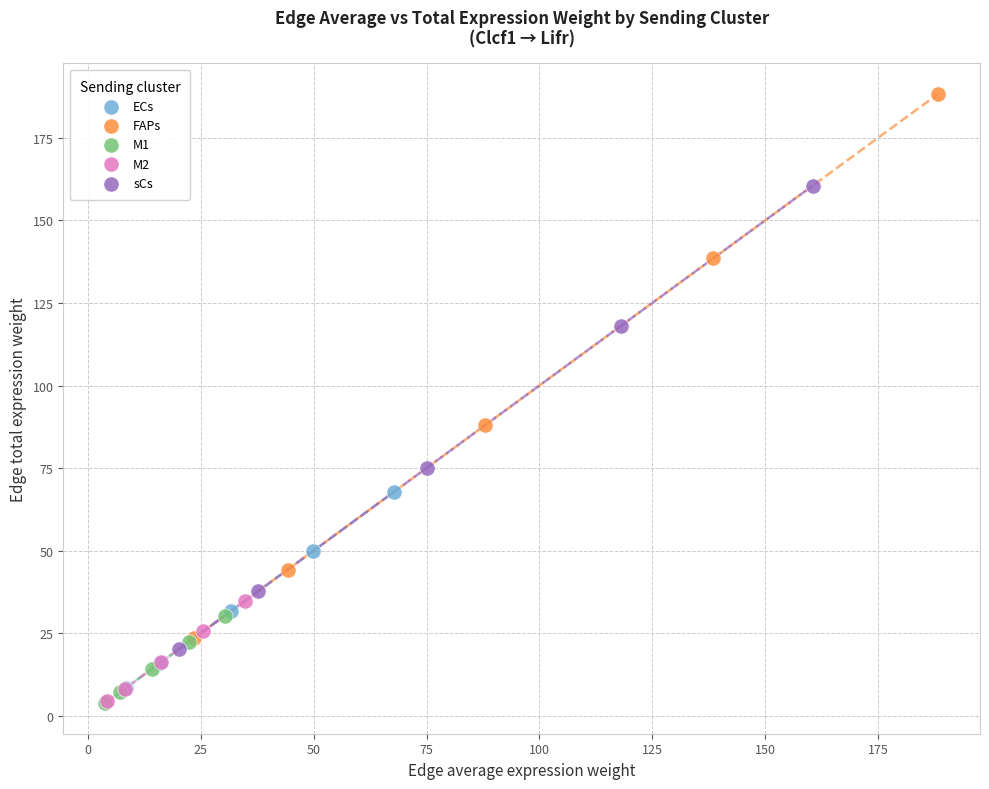

Which series contains the highest Y value?

FAPs